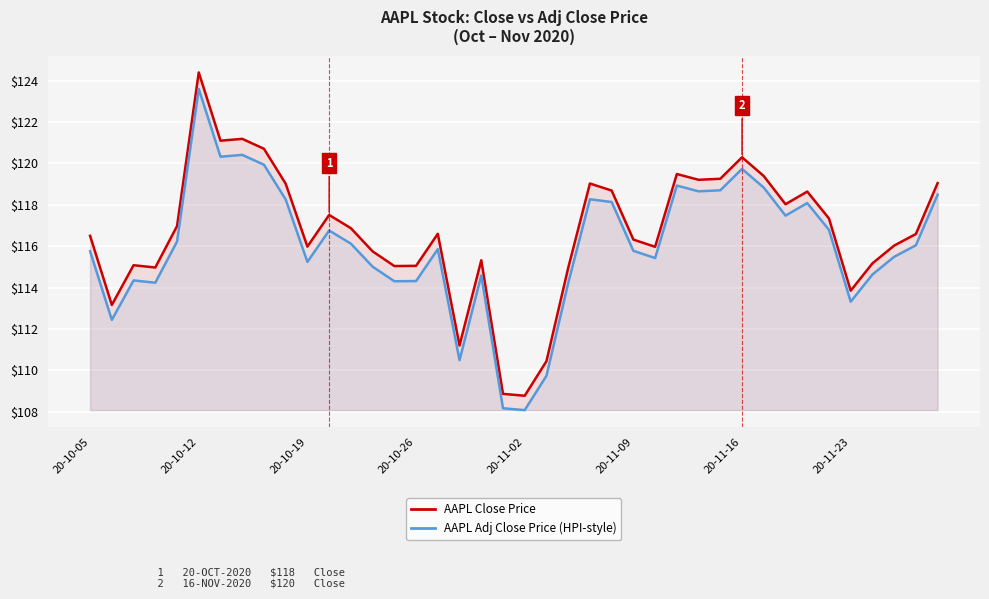

What is the value of the AAPL Close Price point at the 6th from the left?

124.4